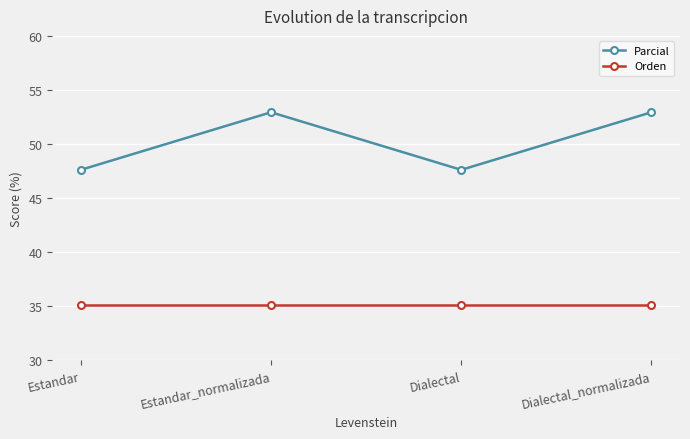

What is the difference between the second highest and second lowest values in the Parcial series?

5.3